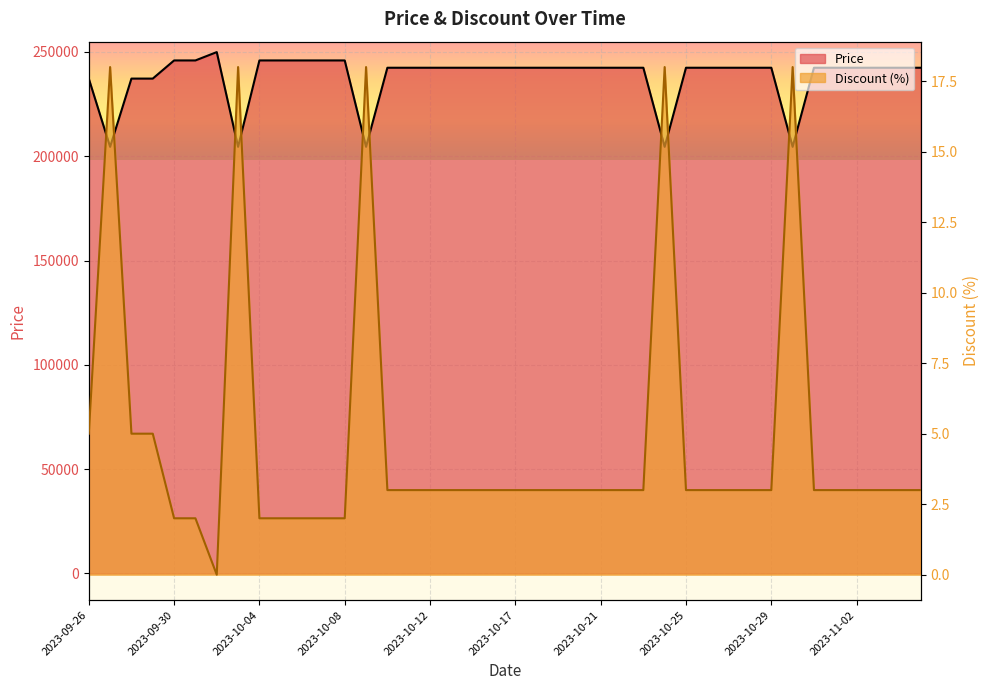

What is the label of the 9th point from the right?

2023-10-28